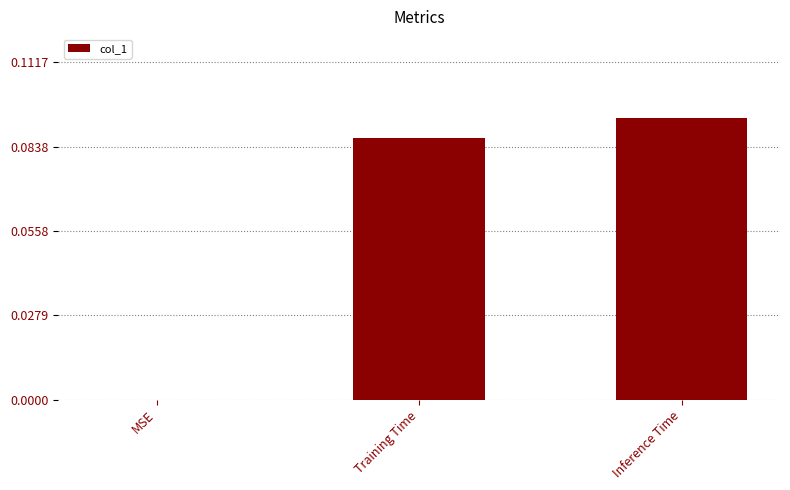

Between Inference Time and Training Time, which is larger?

Inference Time